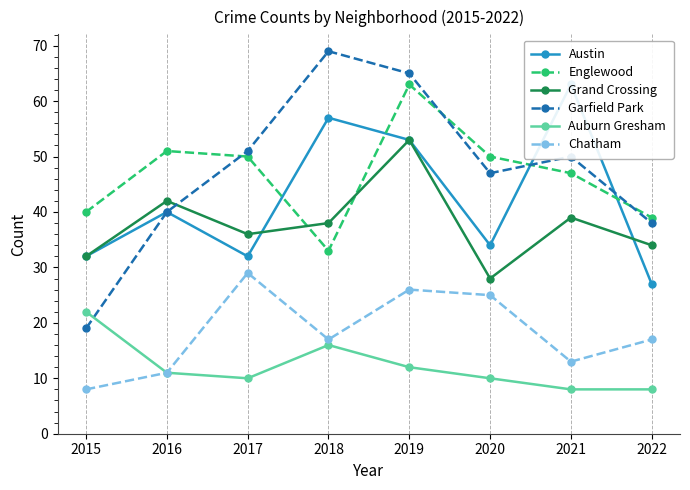

At 2015, list the series in order from largest to smallest.

Englewood, Austin, Grand Crossing, Auburn Gresham, Garfield Park, Chatham